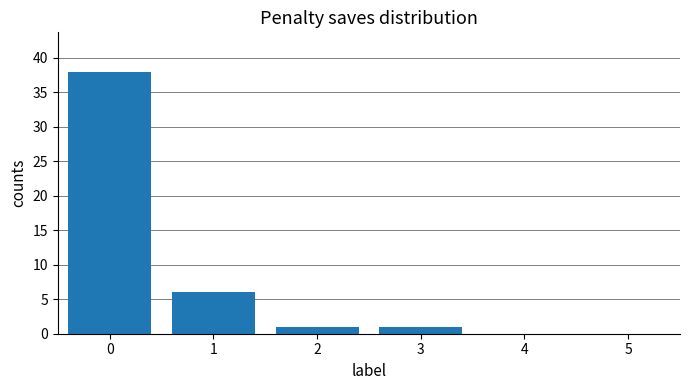

Is it true that the value at 1 is 6?

True